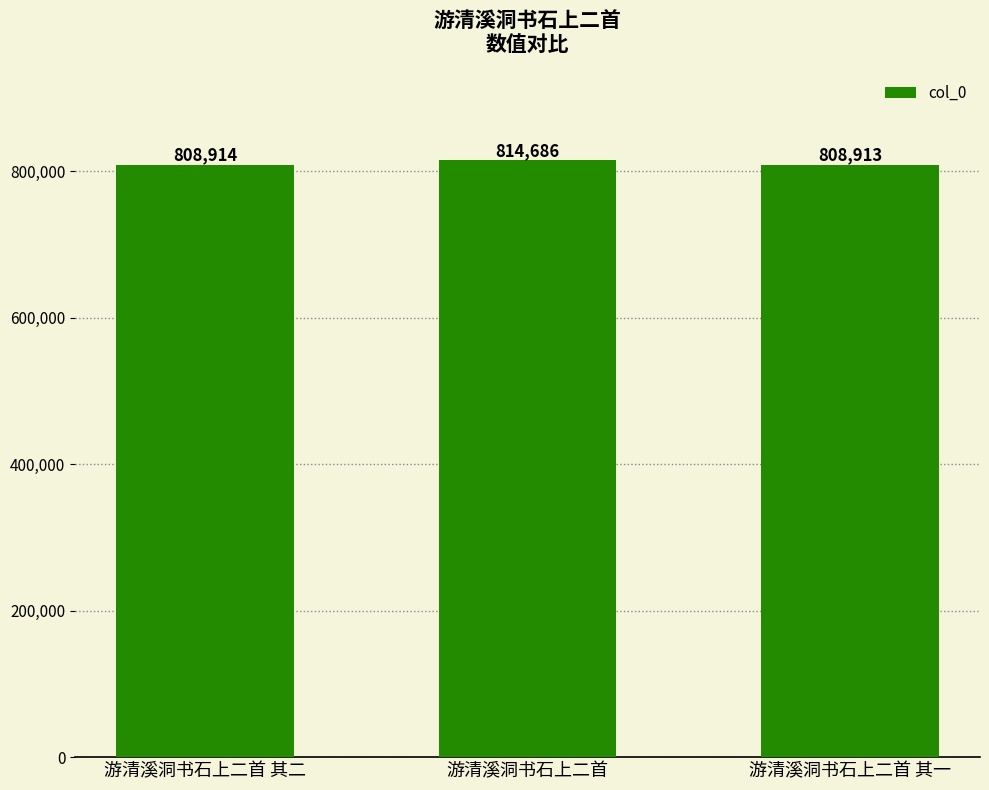

Count the number of data series in this chart.

1